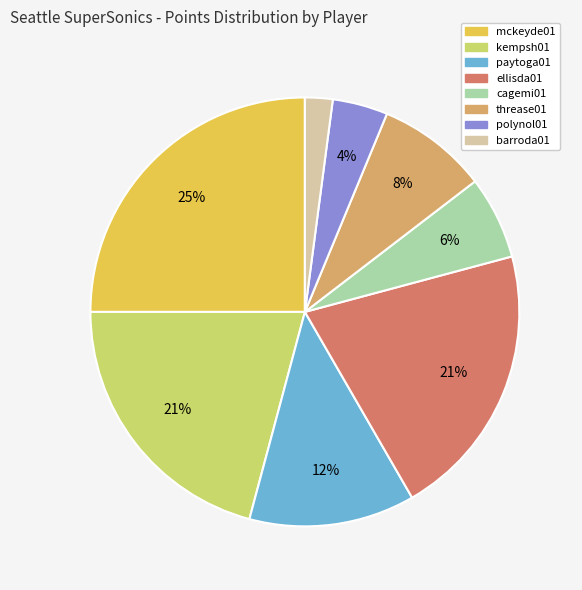

Is the sum of barroda01 and threase01 greater than half?

No